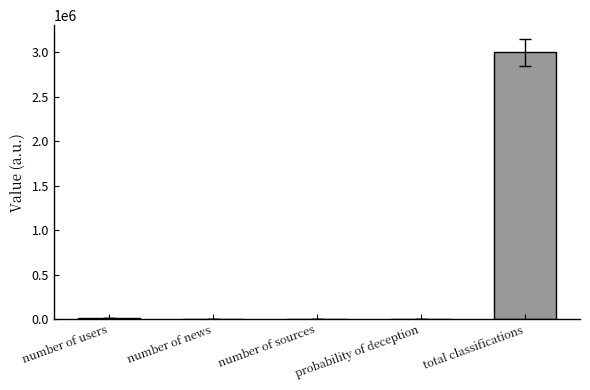

At which label is the value closest to 1500000?

number of users